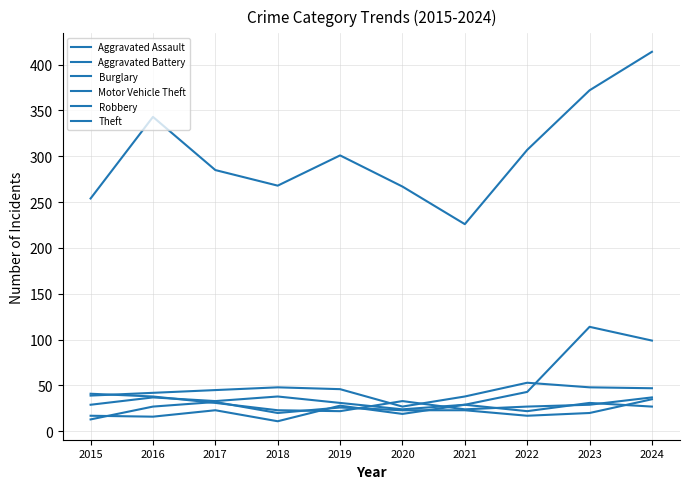

At 2022, list the series in order from smallest to largest.

Aggravated Battery, Aggravated Assault, Robbery, Motor Vehicle Theft, Burglary, Theft